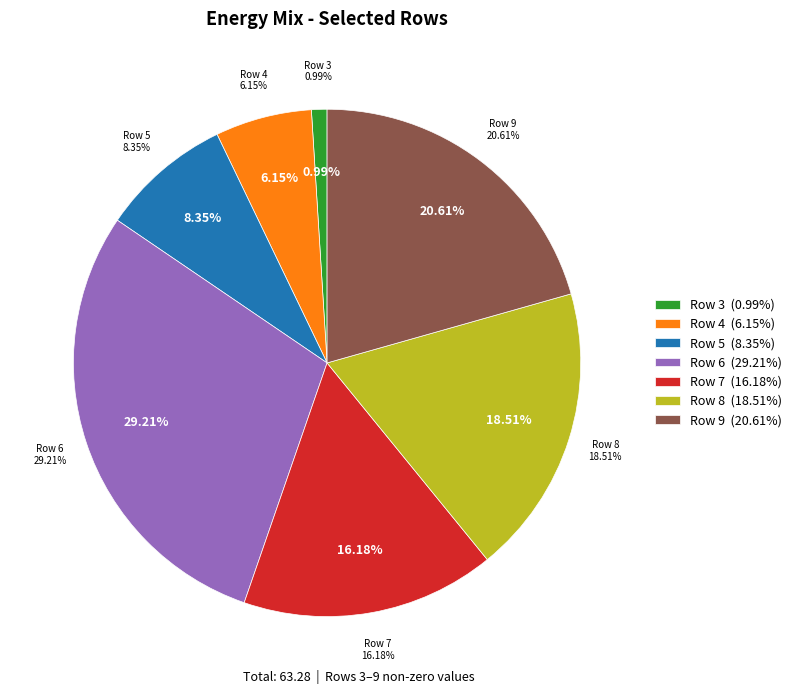

Does any single category account for the majority?

No